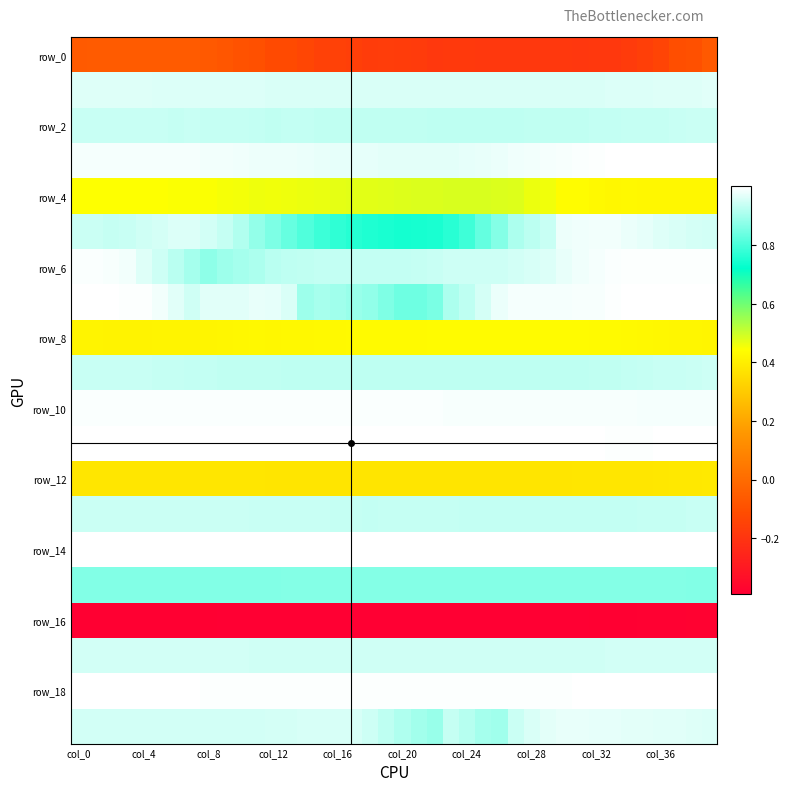

At which category does the chart reach its peak across all series?

39